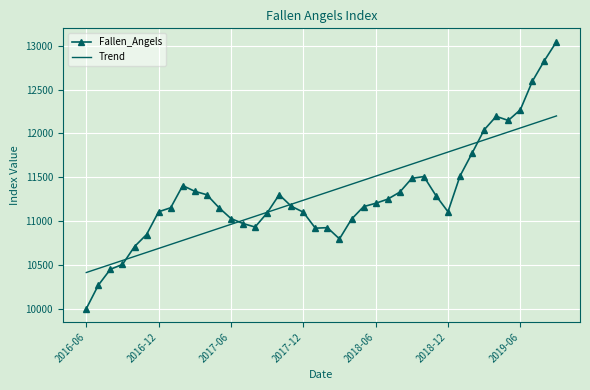

What is the difference between the second highest and minimum values in the Fallen_Angels series?

2830.7